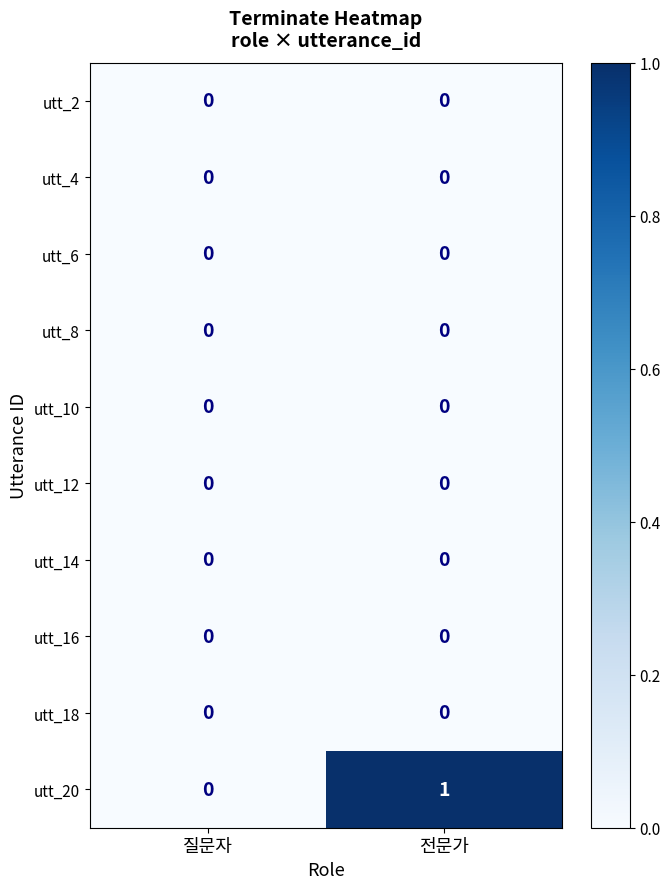

The value of utt_10 at 질문자 is 0. True or false?

True